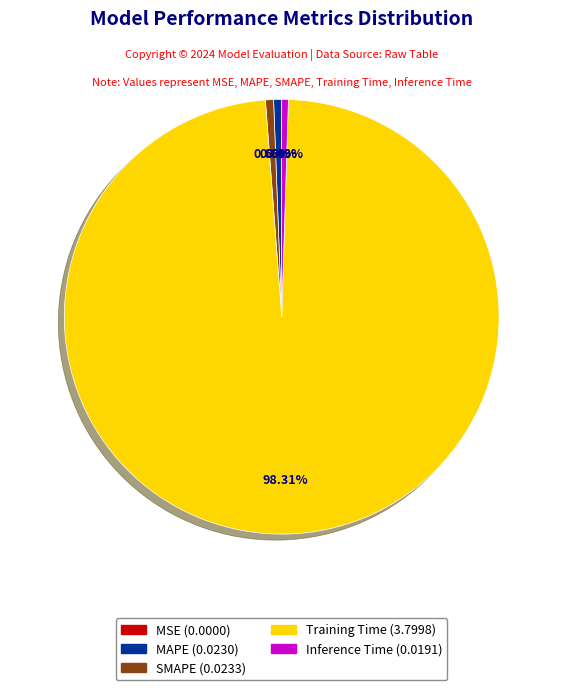

Do MAPE and SMAPE together represent more than half of the pie?

No